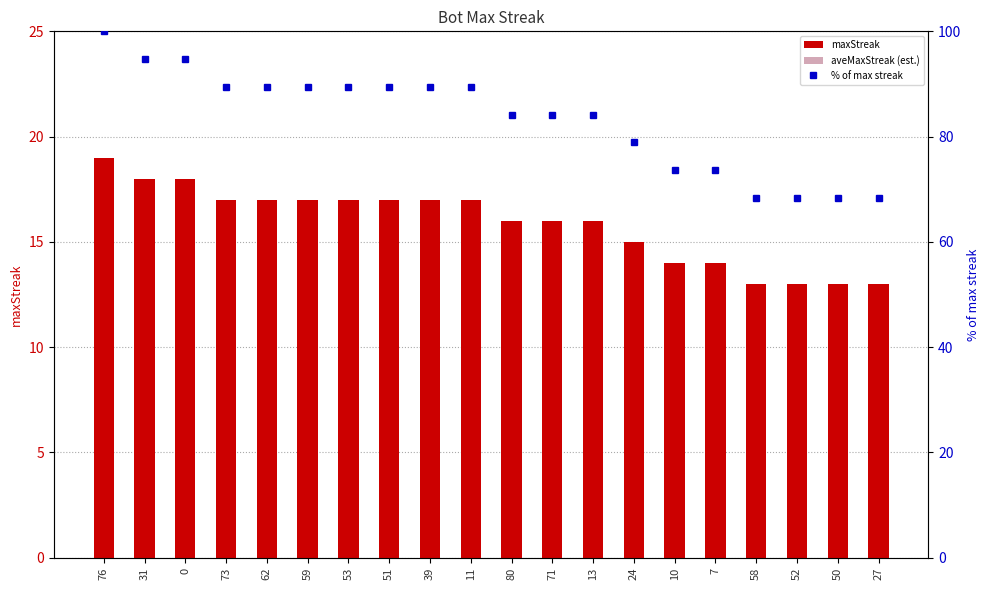

Is the value of maxStreak at 27 greater than the value of aveMaxStreak (est.) at 62?

Yes